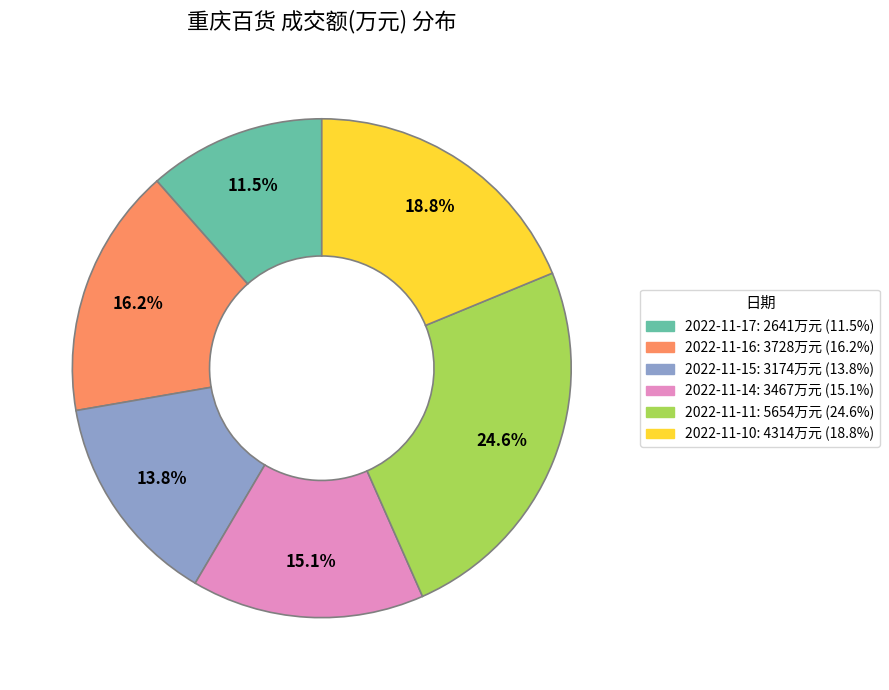

Does any single category account for the majority?

No